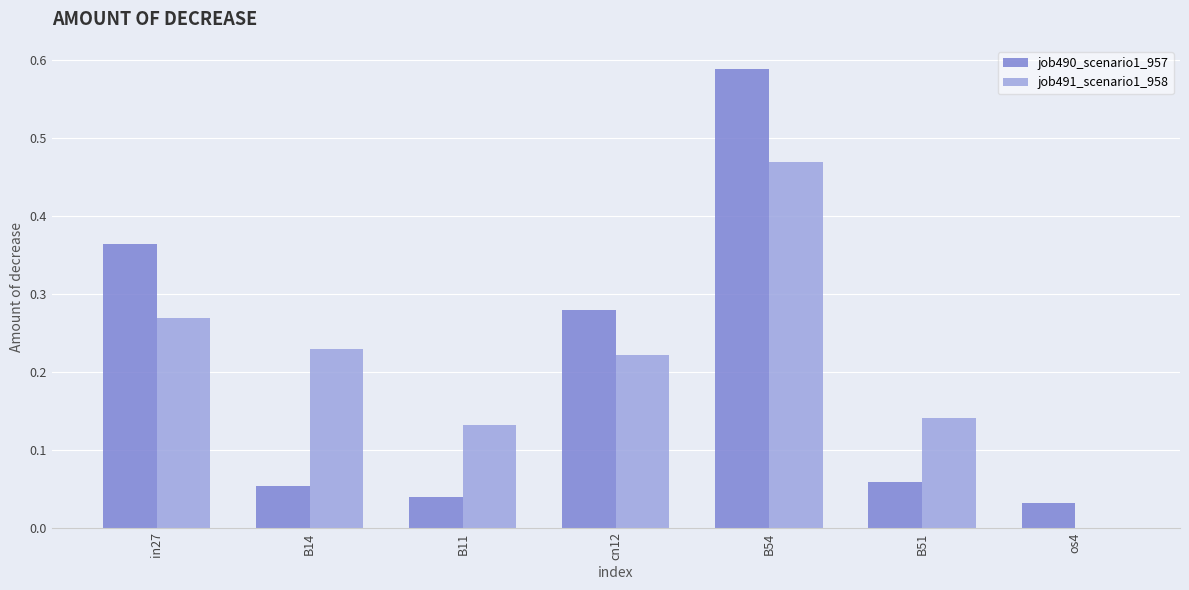

Between B14 and B11, which series saw the biggest shift?

job491_scenario1_958